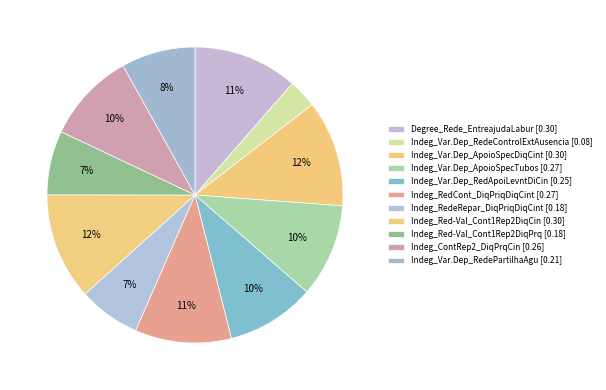

Which has a higher value, Indeg_Var.Dep_ApoioSpecDiqCint or Indeg_ContRep2_DiqPrqCin?

Indeg_Var.Dep_ApoioSpecDiqCint